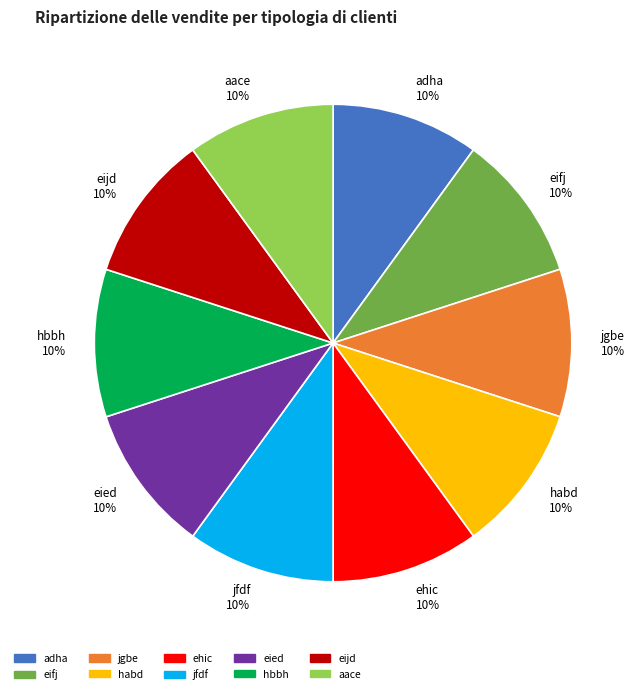

To the nearest percent, what is the average slice percentage?

10%